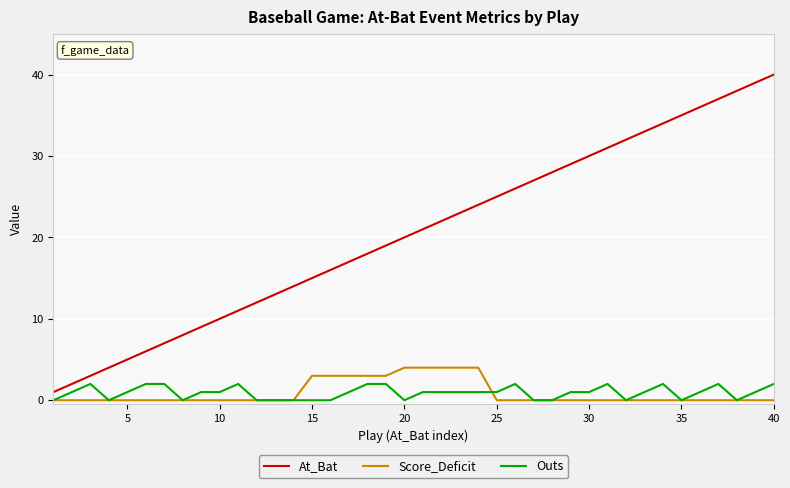

How many lines are shown in the chart?

3